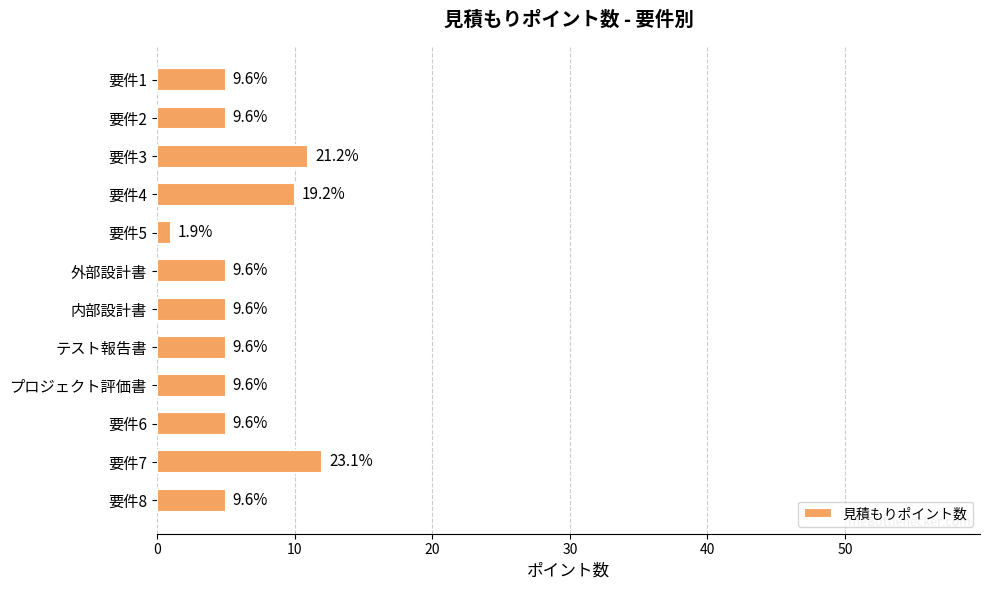

Does the chart contain any negative values?

No